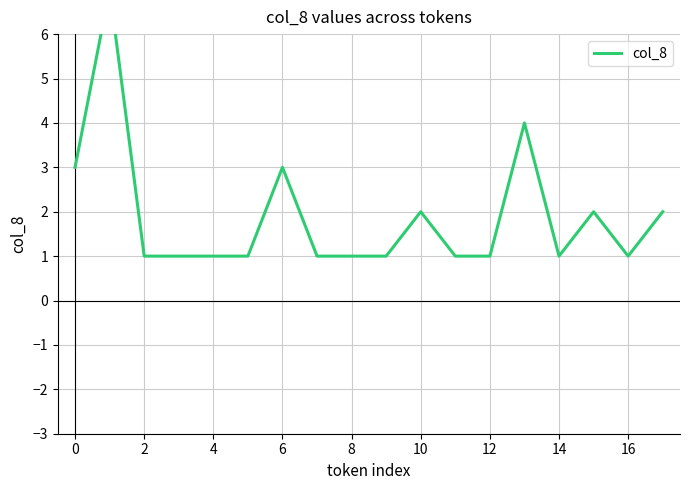

Which label corresponds to the smallest value in the chart?

2